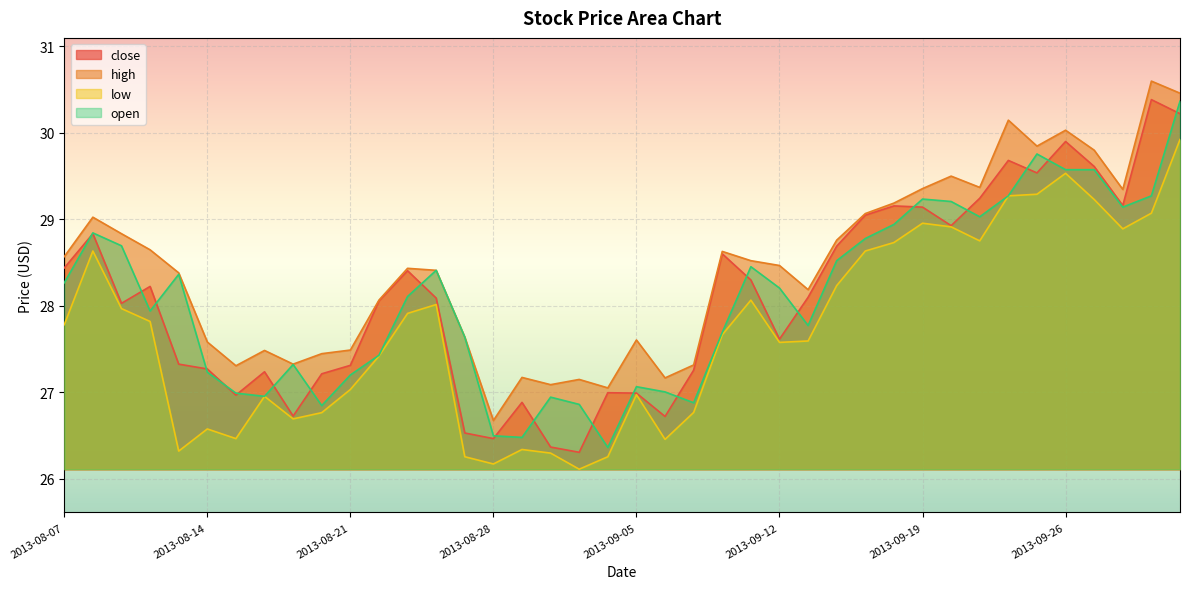

How many data points in open are less than 28?

19